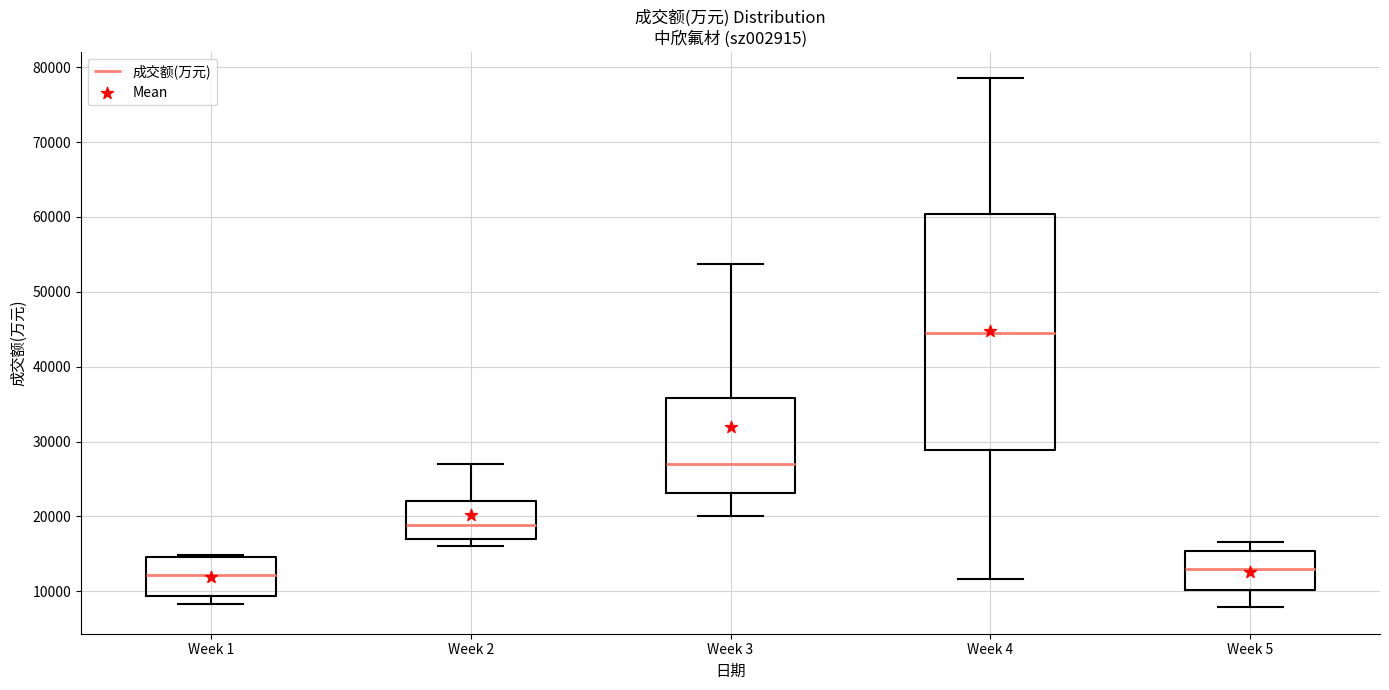

Reading left to right, read every box against the y-axis: the position of its median line, the range the box covers, and the ends of its whiskers. The values are not printed on the chart, so give them approximately, as read against the axis.

Week 1: median 12000, box 9000 to 15000, whiskers 8000 to 15000 (just above the box's upper edge)
Week 2: median 19000, box 17000 to 22000, whiskers 16000 to 27000
Week 3: median 27000, box 23000 to 36000, whiskers 20000 to 54000
Week 4: median 44000, box 29000 to 60000, whiskers 12000 to 79000
Week 5: median 13000, box 10000 to 15000, whiskers 8000 to 17000